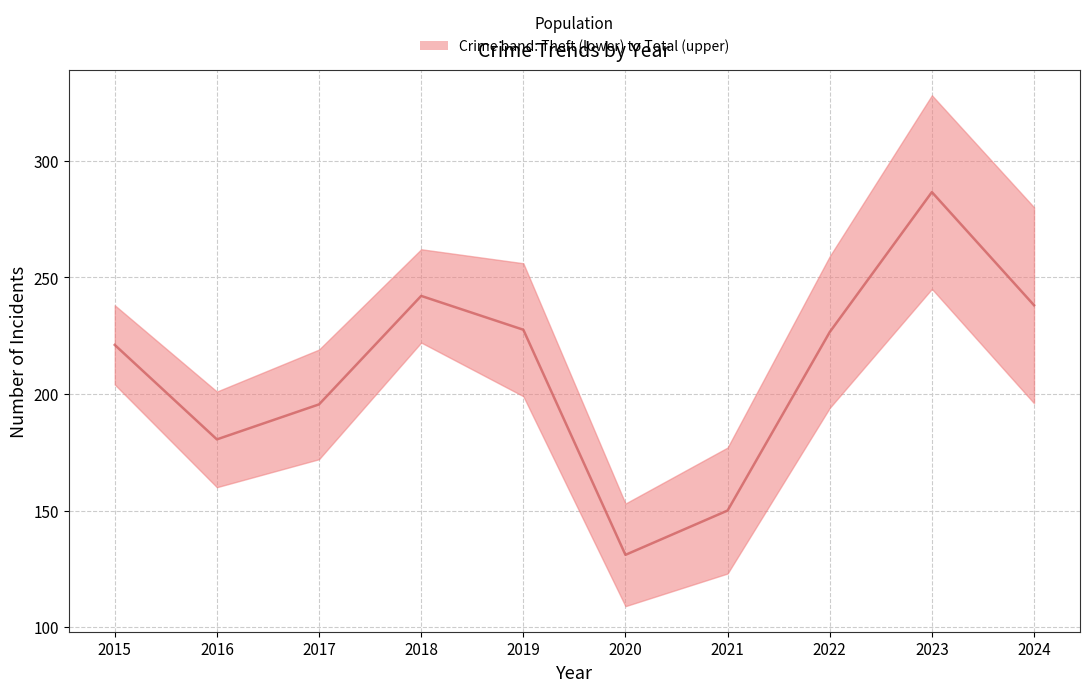

True or false: the data shows 99.6 at 2019.

False